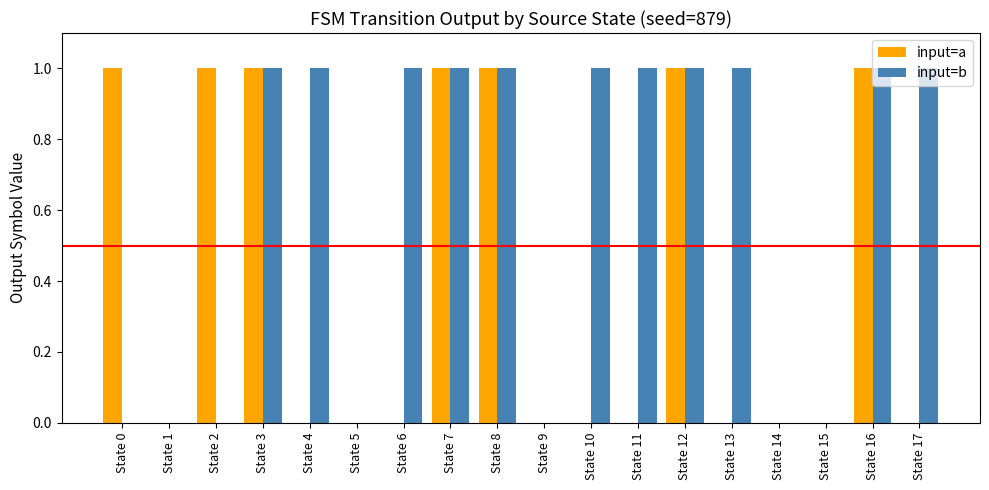

What are all the series names shown in the legend?

input=a, input=b